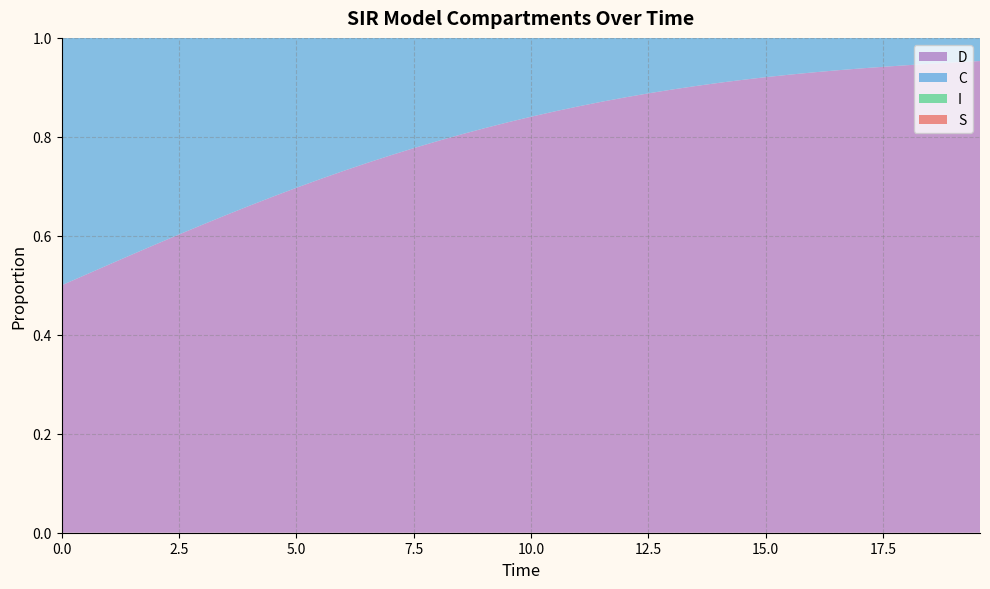

Reading right to left, transcribe all the data shown in this chart.

S: 0.3	0.3	0.3	0.4	0.4	0.5	0.5	0.6	0.6	0.7	0.8	0.8	0.8	0.9	0.9	0.9	0.9	1.0	1.0	1.0	1.0	1.0	1.0	1.0	1.0	1.0	1.0	1.0	1.0	1.0	1.0	1.0	1.0	1.0	1.0	1.0	1.0	1.0	1.0	1.0
I: 0.7	0.7	0.7	0.6	0.6	0.5	0.5	0.4	0.4	0.3	0.2	0.2	0.2	0.1	0.1	0.1	0.1	0.0	0.0	0.0	0.0	0.0	0.0	0.0	0.0	0.0	0.0	0.0	0.0	0.0	0.0	0.0	0.0	0.0	0.0	0.0	0.0	0.0	0.0	0.0
C: 0.0	0.0	0.1	0.1	0.1	0.1	0.1	0.1	0.1	0.1	0.1	0.1	0.1	0.1	0.1	0.1	0.1	0.1	0.1	0.2	0.2	0.2	0.2	0.2	0.2	0.2	0.3	0.3	0.3	0.3	0.3	0.3	0.4	0.4	0.4	0.4	0.4	0.5	0.5	0.5
D: 1.0	1.0	0.9	0.9	0.9	0.9	0.9	0.9	0.9	0.9	0.9	0.9	0.9	0.9	0.9	0.9	0.9	0.9	0.9	0.8	0.8	0.8	0.8	0.8	0.8	0.8	0.7	0.7	0.7	0.7	0.7	0.7	0.6	0.6	0.6	0.6	0.6	0.5	0.5	0.5